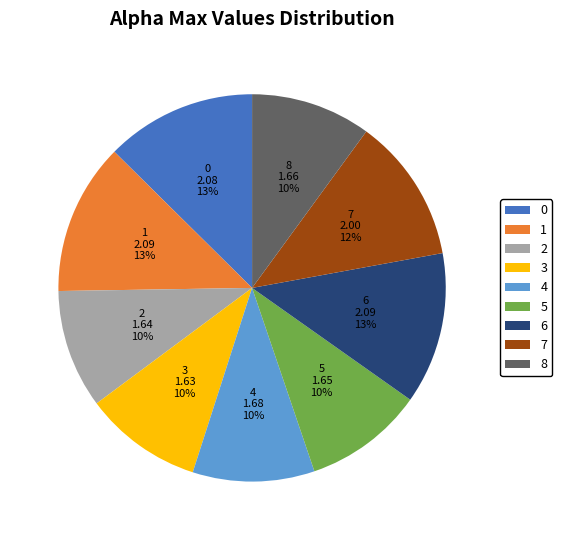

True or false: 0 accounts for 13% of the total.

True